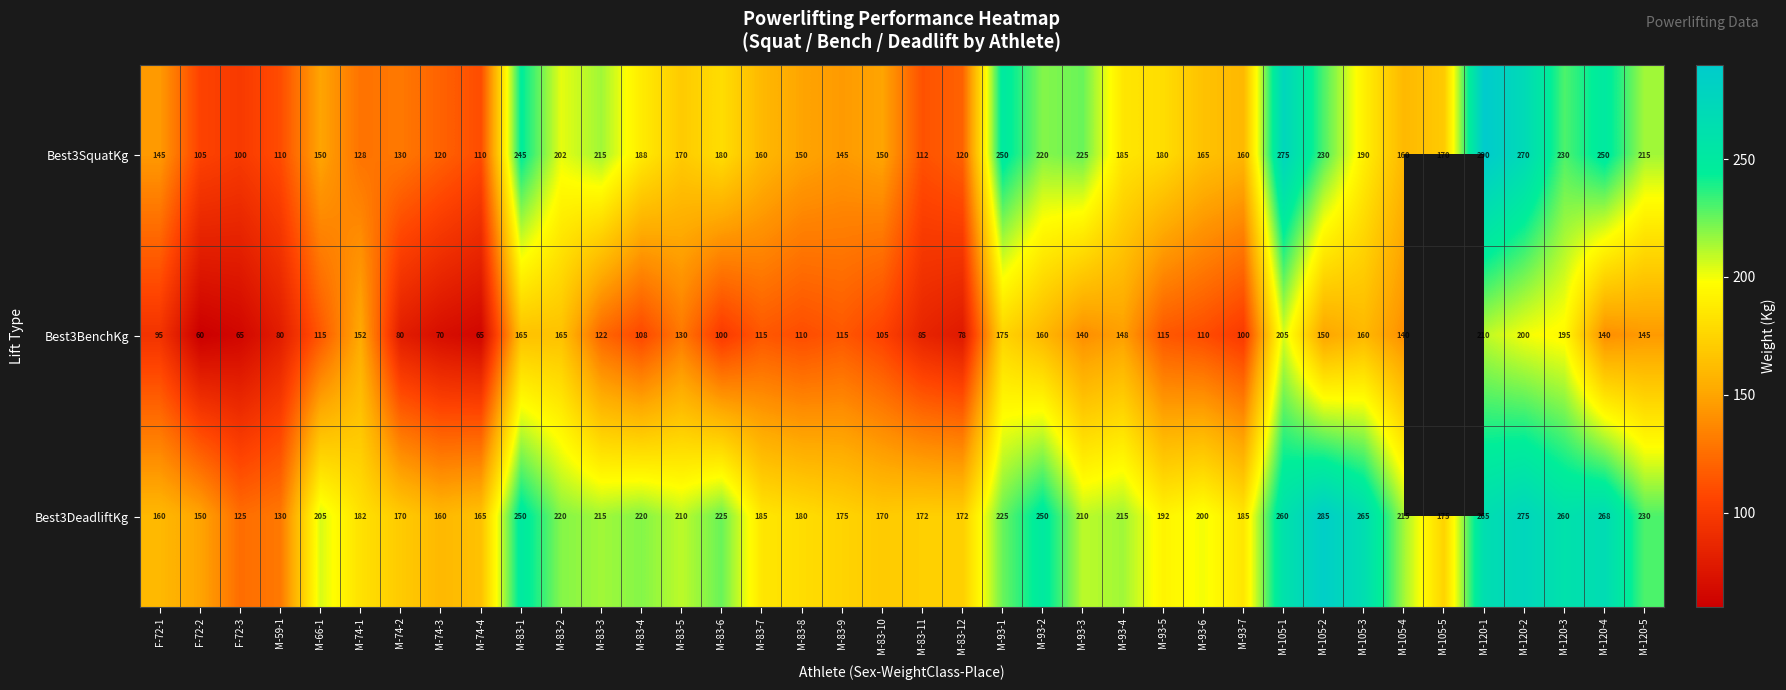

Where is Best3SquatKg nearest to the value 195?

M-105-3